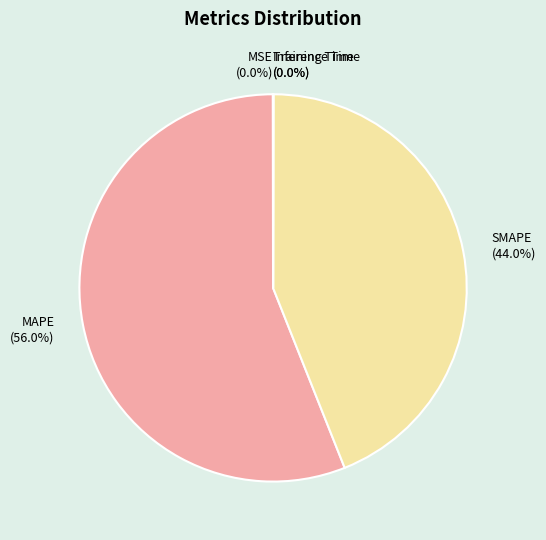

Does MAPE account for over 50% of the chart?

Yes